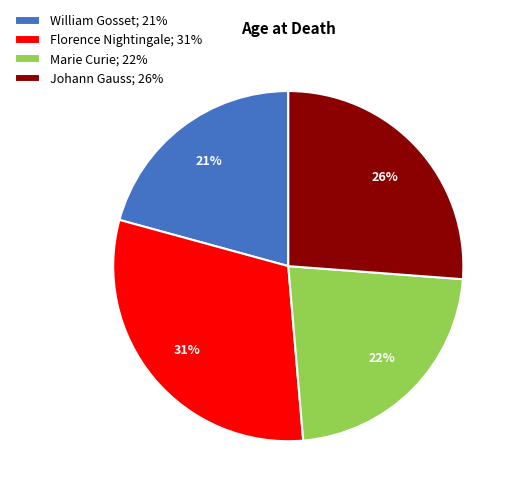

To the nearest percent, what percentage of the pie is William Gosset?

21%